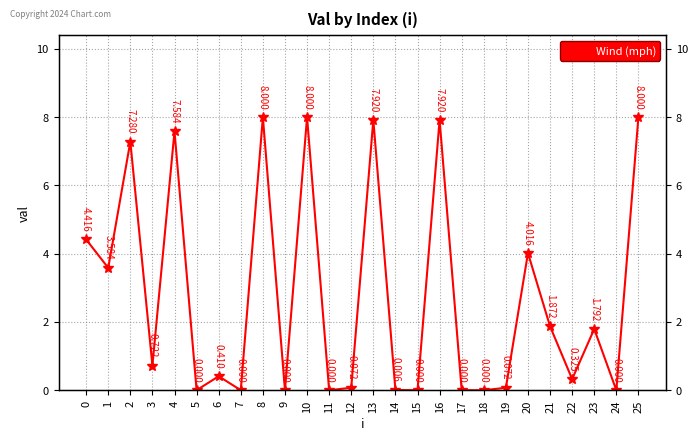

List the labels in order of value, smallest first.

9, 24, 11, 17, 5, 15, 18, 7, 14, 19, 12, 22, 6, 3, 23, 21, 1, 20, 0, 2, 4, 13, 16, 8, 10, 25